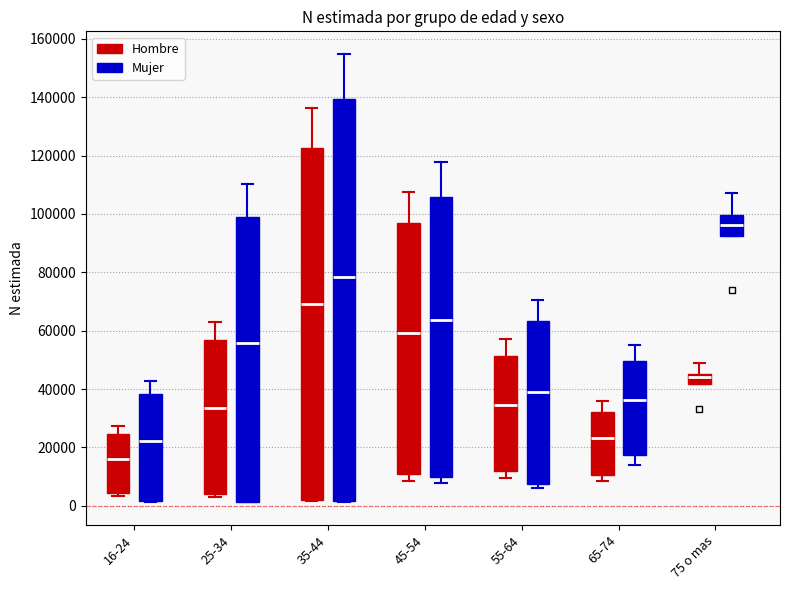

Comparing the boxes themselves (not the whiskers), which one is the tallest?

35-44 (Mujer)